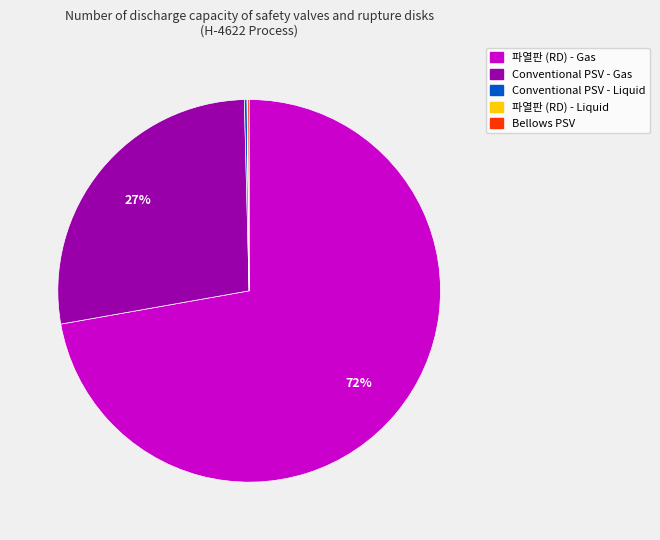

Is there any slice that represents more than half of the pie?

Yes